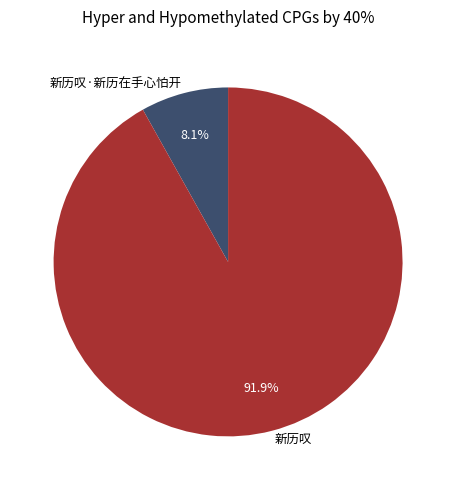

To the nearest percent, what is the difference between the largest and smallest slice percentages?

84%